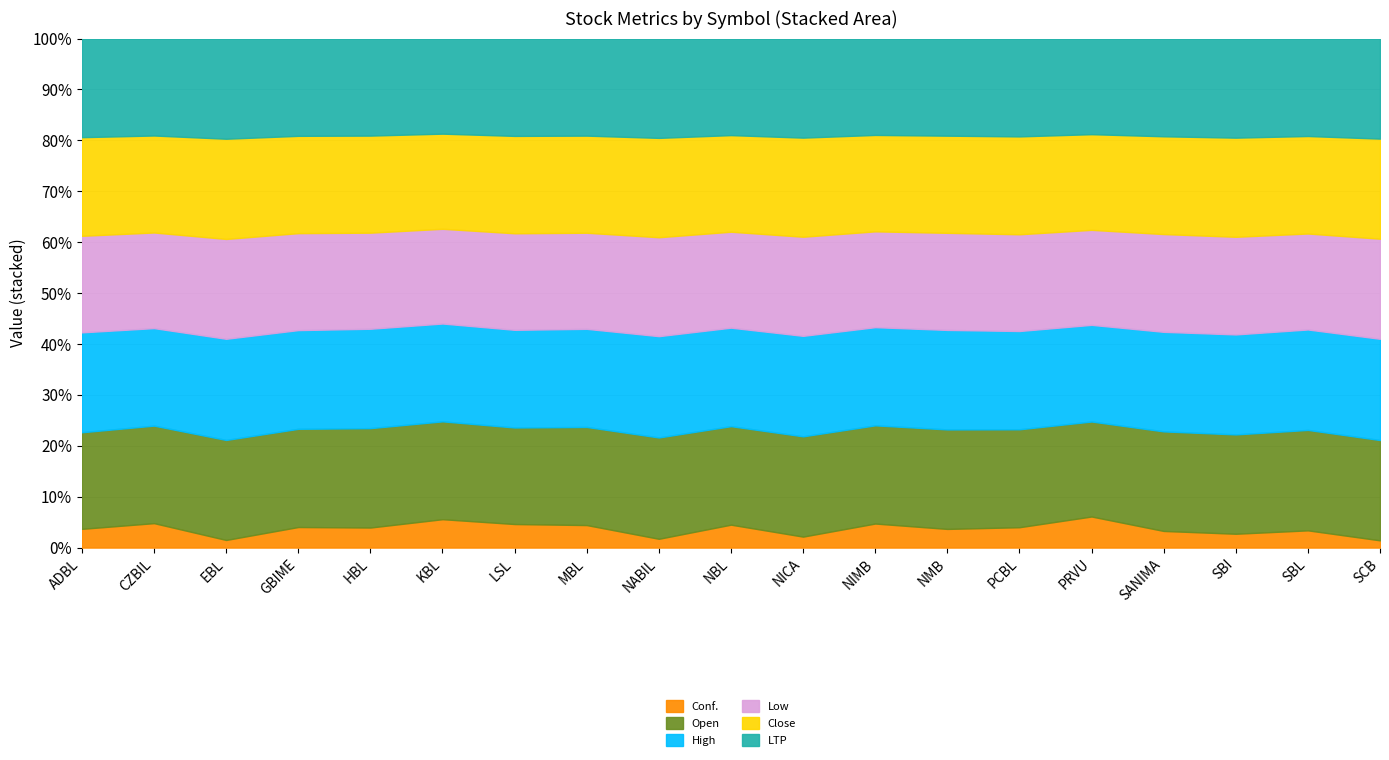

Where does the Conf. series first go above 40?

ADBL